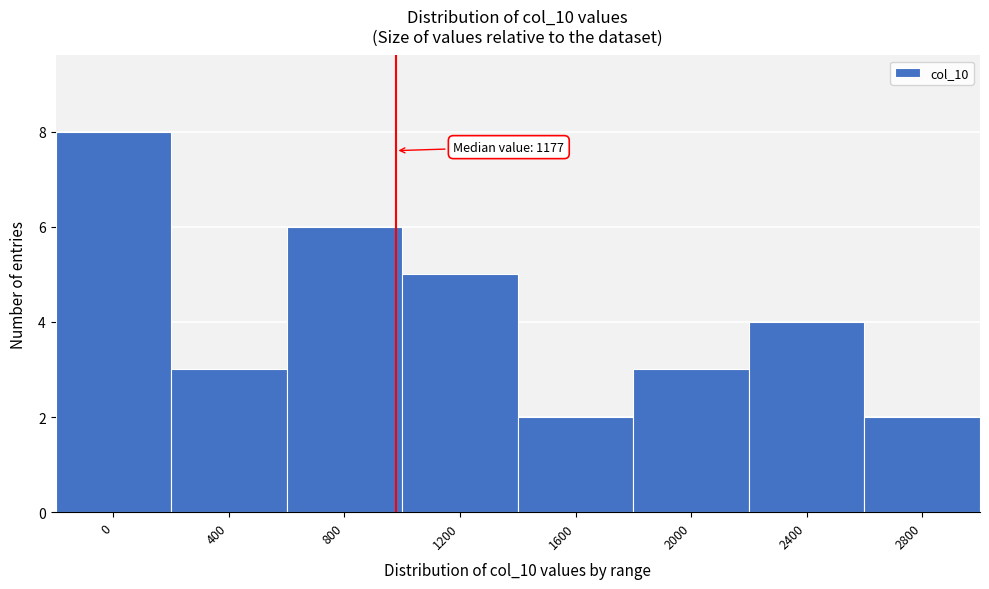

Reading right to left, transcribe all the data shown in this chart.

2800=2	2400=4	2000=3	1600=2	1200=5	800=6	400=3	0=8